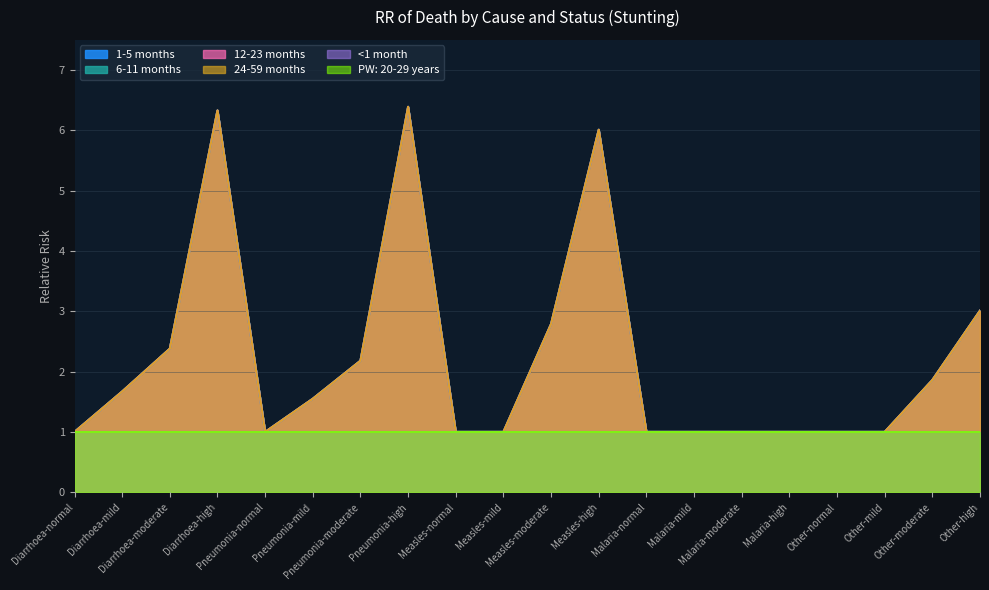

Reading left to right, what are all the values shown in this chart?

1-5 months: Diarrhoea-normal=1.0	Diarrhoea-mild=1.7	Diarrhoea-moderate=2.4	Diarrhoea-high=6.3	Pneumonia-normal=1.0	Pneumonia-mild=1.6	Pneumonia-moderate=2.2	Pneumonia-high=6.4	Measles-normal=1.0	Measles-mild=1.0	Measles-moderate=2.8	Measles-high=6.0	Malaria-normal=1.0	Malaria-mild=1.0	Malaria-moderate=1.0	Malaria-high=1.0	Other-normal=1.0	Other-mild=1.0	Other-moderate=1.9	Other-high=3.0
6-11 months: Diarrhoea-normal=1.0	Diarrhoea-mild=1.7	Diarrhoea-moderate=2.4	Diarrhoea-high=6.3	Pneumonia-normal=1.0	Pneumonia-mild=1.6	Pneumonia-moderate=2.2	Pneumonia-high=6.4	Measles-normal=1.0	Measles-mild=1.0	Measles-moderate=2.8	Measles-high=6.0	Malaria-normal=1.0	Malaria-mild=1.0	Malaria-moderate=1.0	Malaria-high=1.0	Other-normal=1.0	Other-mild=1.0	Other-moderate=1.9	Other-high=3.0
12-23 months: Diarrhoea-normal=1.0	Diarrhoea-mild=1.7	Diarrhoea-moderate=2.4	Diarrhoea-high=6.3	Pneumonia-normal=1.0	Pneumonia-mild=1.6	Pneumonia-moderate=2.2	Pneumonia-high=6.4	Measles-normal=1.0	Measles-mild=1.0	Measles-moderate=2.8	Measles-high=6.0	Malaria-normal=1.0	Malaria-mild=1.0	Malaria-moderate=1.0	Malaria-high=1.0	Other-normal=1.0	Other-mild=1.0	Other-moderate=1.9	Other-high=3.0
24-59 months: Diarrhoea-normal=1.0	Diarrhoea-mild=1.7	Diarrhoea-moderate=2.4	Diarrhoea-high=6.3	Pneumonia-normal=1.0	Pneumonia-mild=1.6	Pneumonia-moderate=2.2	Pneumonia-high=6.4	Measles-normal=1.0	Measles-mild=1.0	Measles-moderate=2.8	Measles-high=6.0	Malaria-normal=1.0	Malaria-mild=1.0	Malaria-moderate=1.0	Malaria-high=1.0	Other-normal=1.0	Other-mild=1.0	Other-moderate=1.9	Other-high=3.0